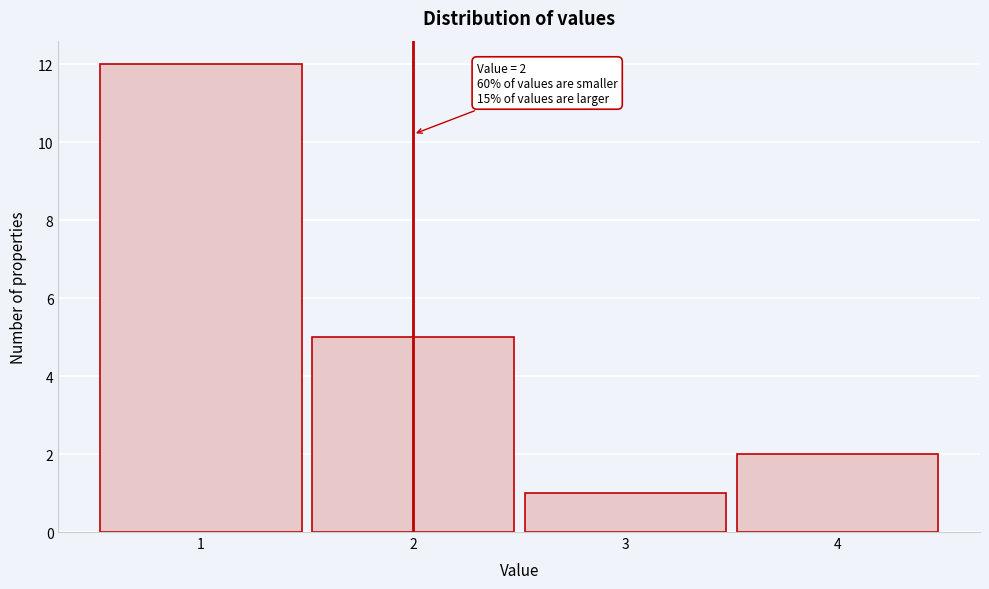

Which range on the x-axis has the tallest bar?

0.5 to 1.5